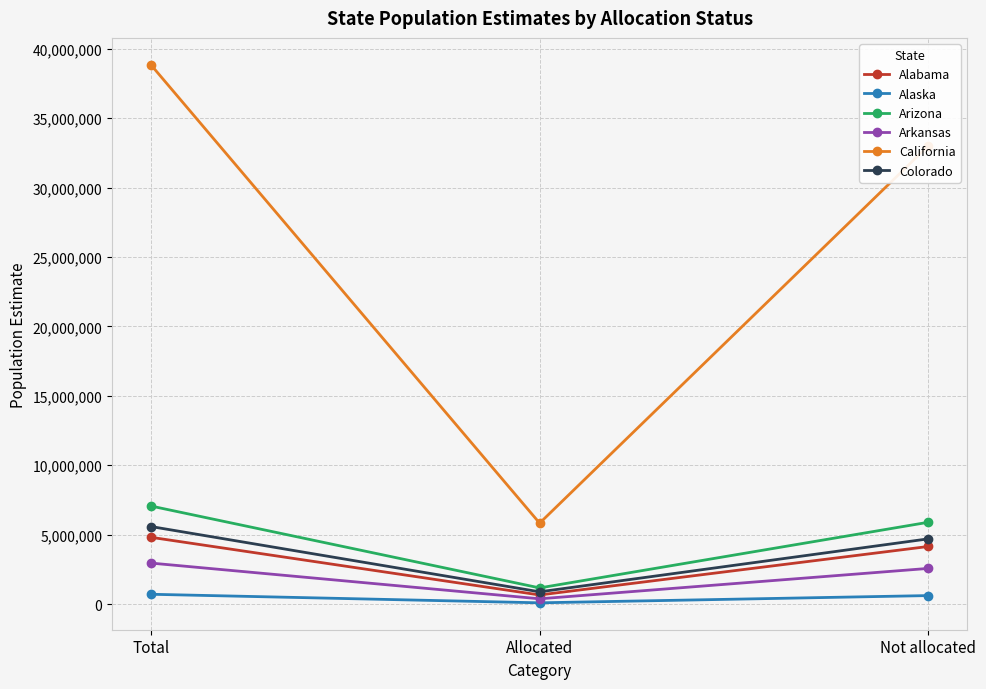

What is the spread (max minus min) of values at Allocated?

5737266